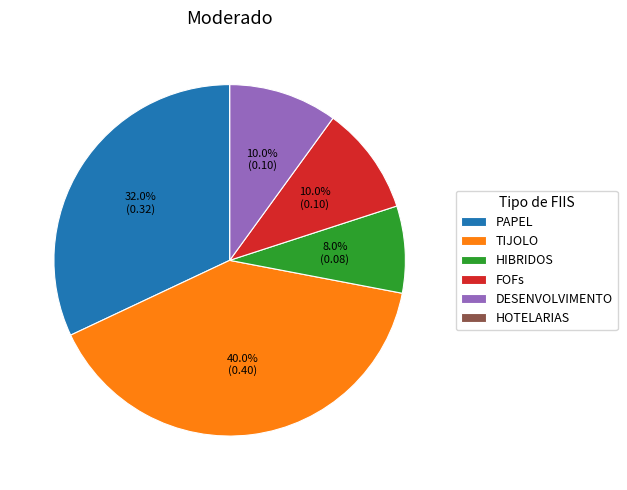

Which has a higher value, TIJOLO or PAPEL?

TIJOLO